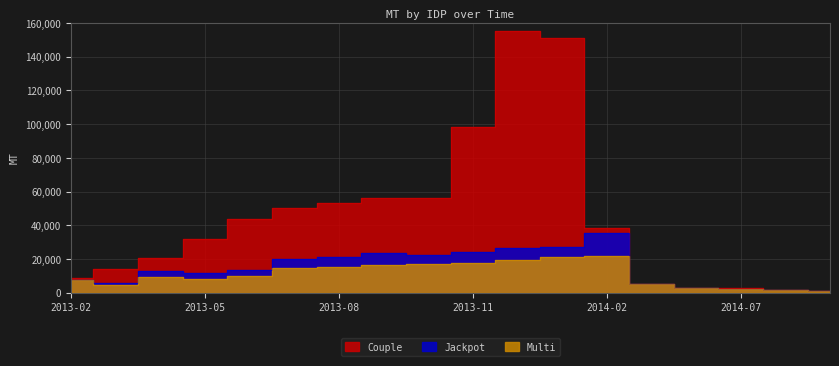

Where is Couple nearest to the value 78218?

2013-11